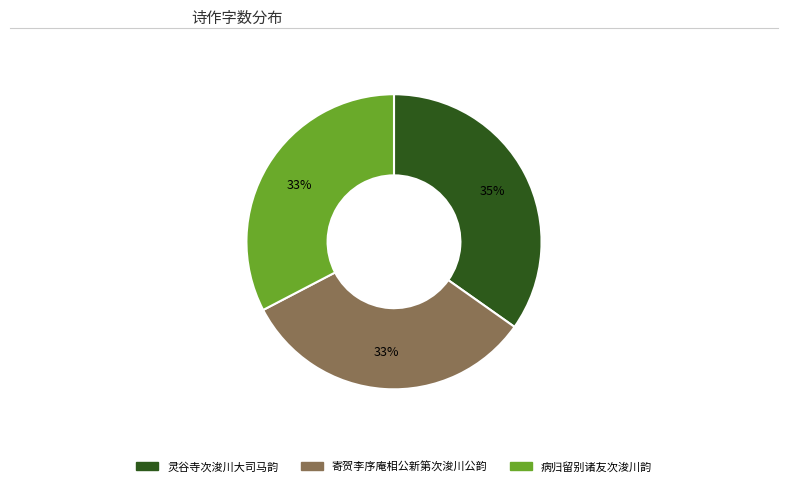

How many slices are in this pie chart?

3